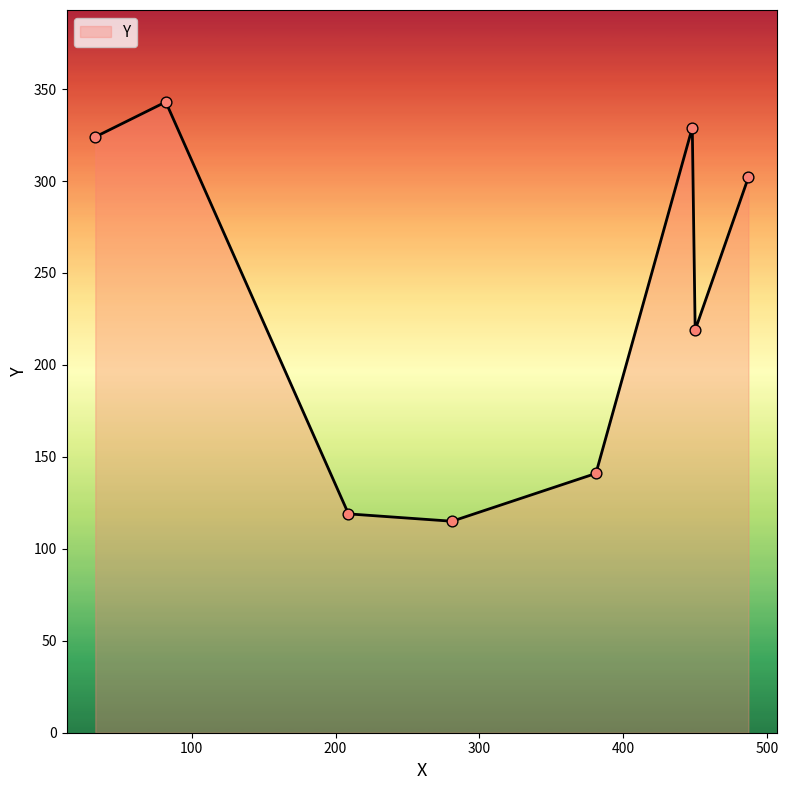

What is the maximum value shown in the chart?

343